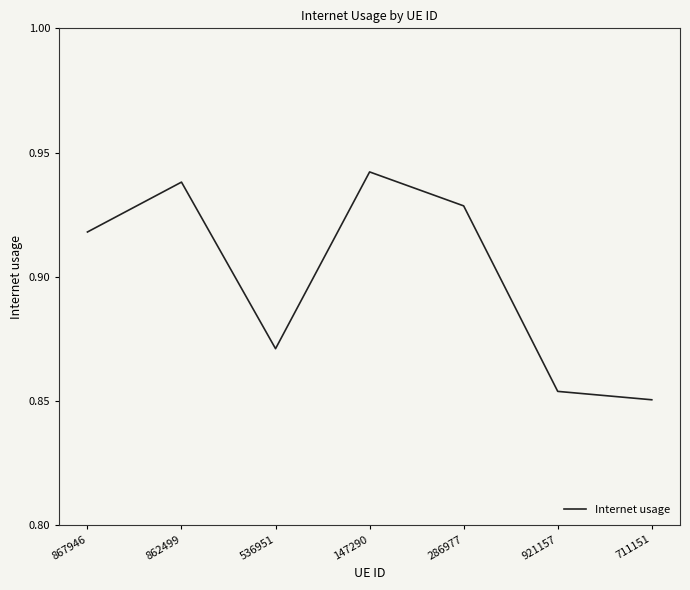

Where is the first local minimum?

536951